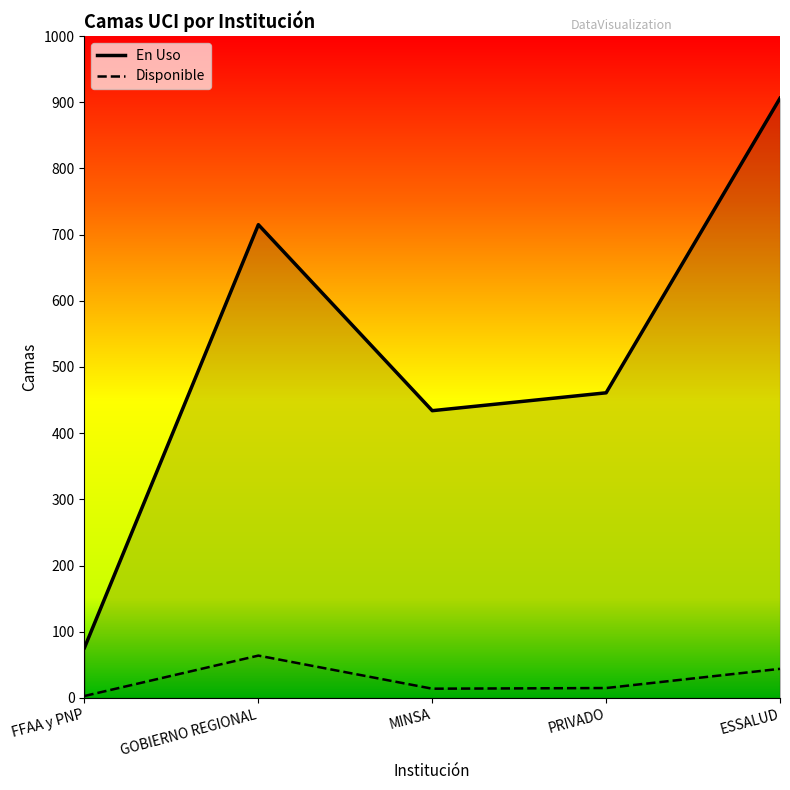

Which has a higher value, FFAA y PNP or PRIVADO?

PRIVADO